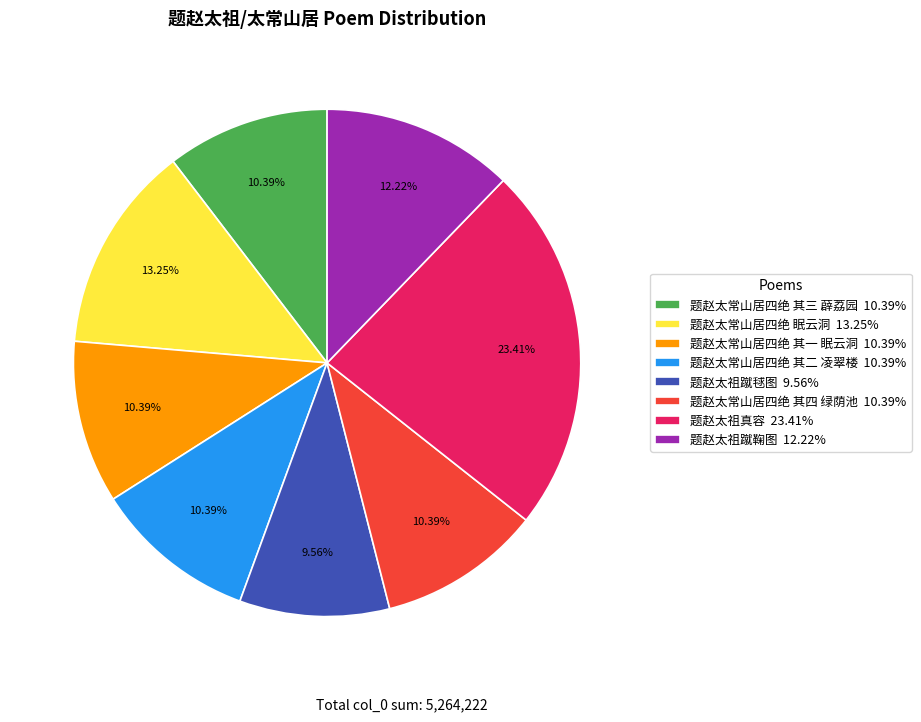

Which slice is the smallest?

题赵太祖蹴毬图